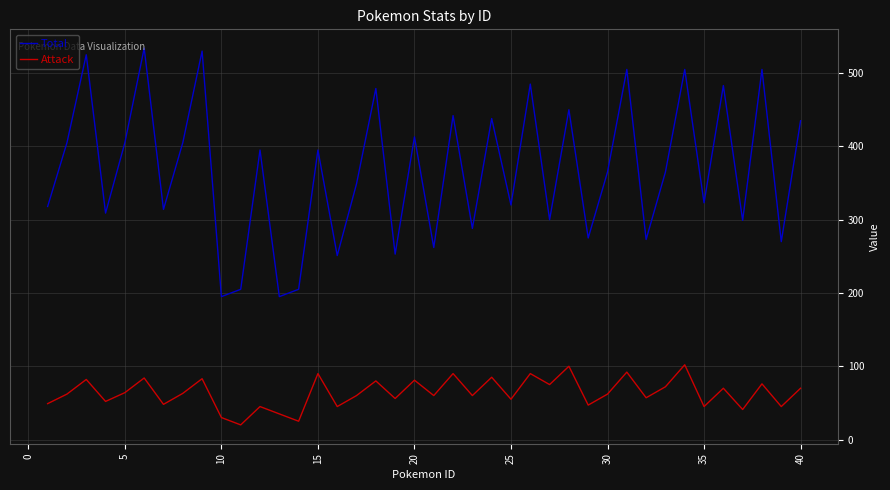

How many categories are shown in the chart?

40